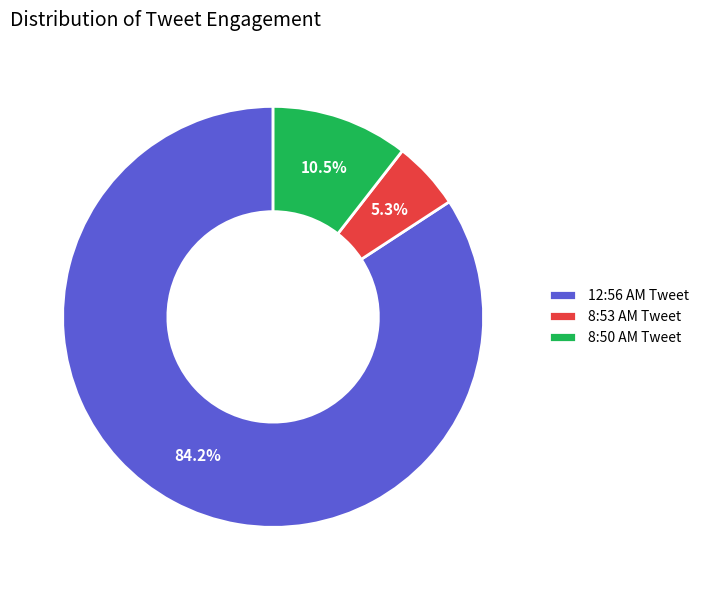

Rank the categories by value from highest to lowest.

12:56 AM Tweet, 8:50 AM Tweet, 8:53 AM Tweet